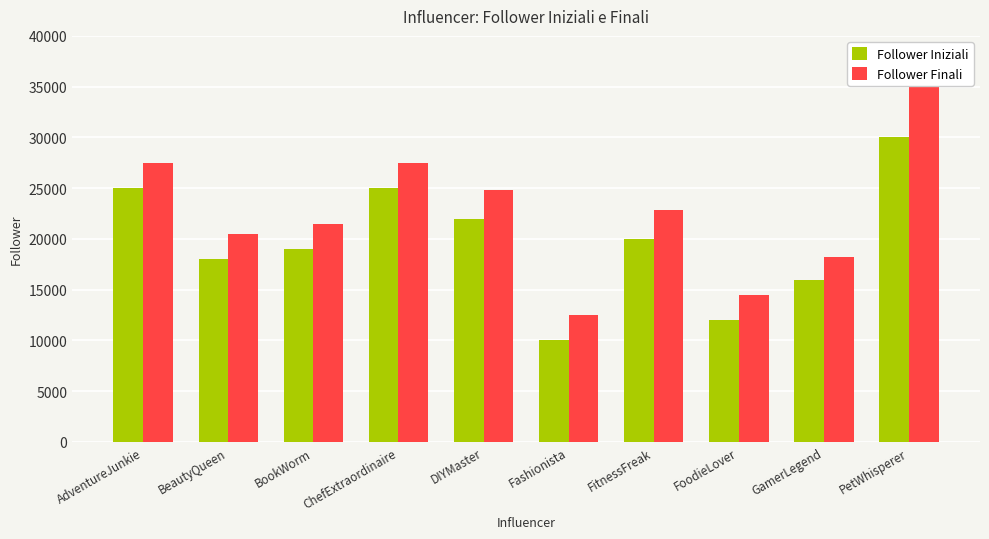

Reading right to left, transcribe all the data shown in this chart.

Follower Iniziali: 30000	16000	12000	20000	10000	22000	25000	19000	18000	25000
Follower Finali: 35000	18200	14500	22800	12500	24800	27500	21500	20500	27500